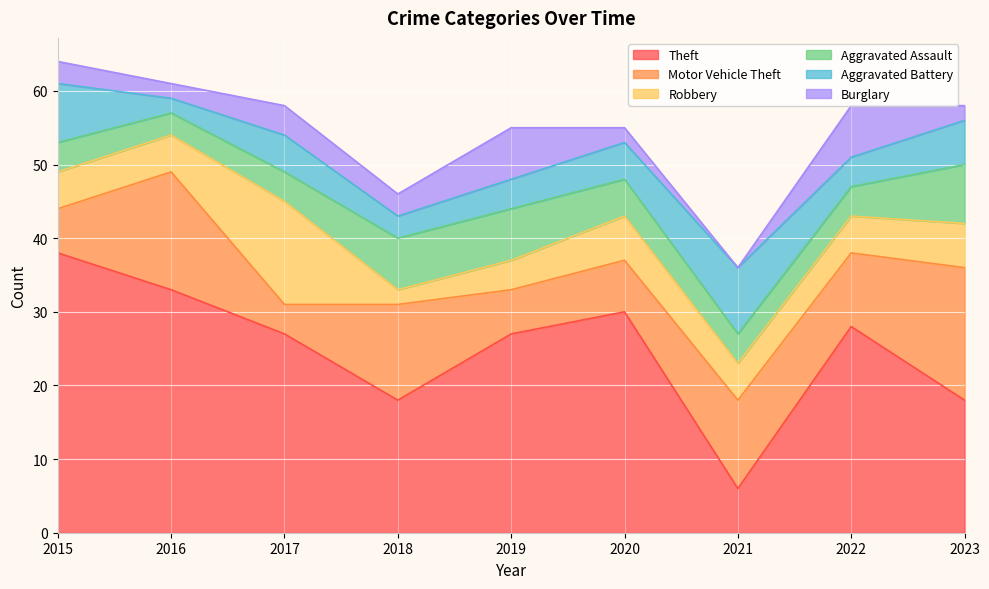

Is it true that Theft equals 26 at 2023?

False